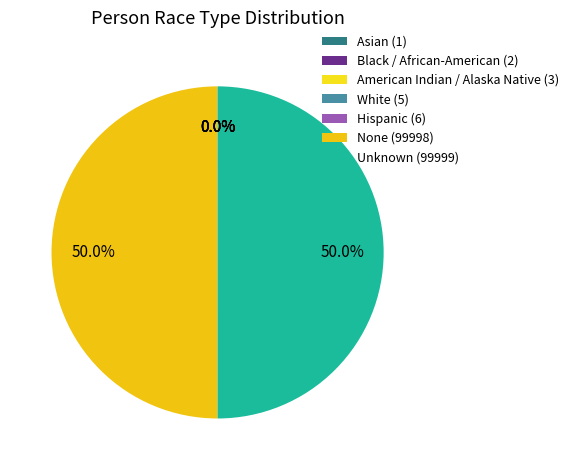

Does Hispanic represent more than half of the total?

No